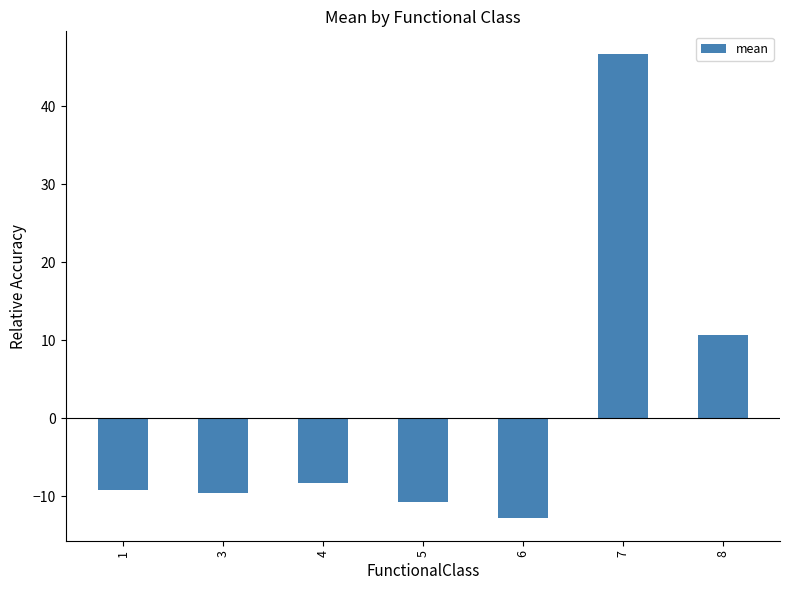

What is the change in value from 1 to 4?

+1.0